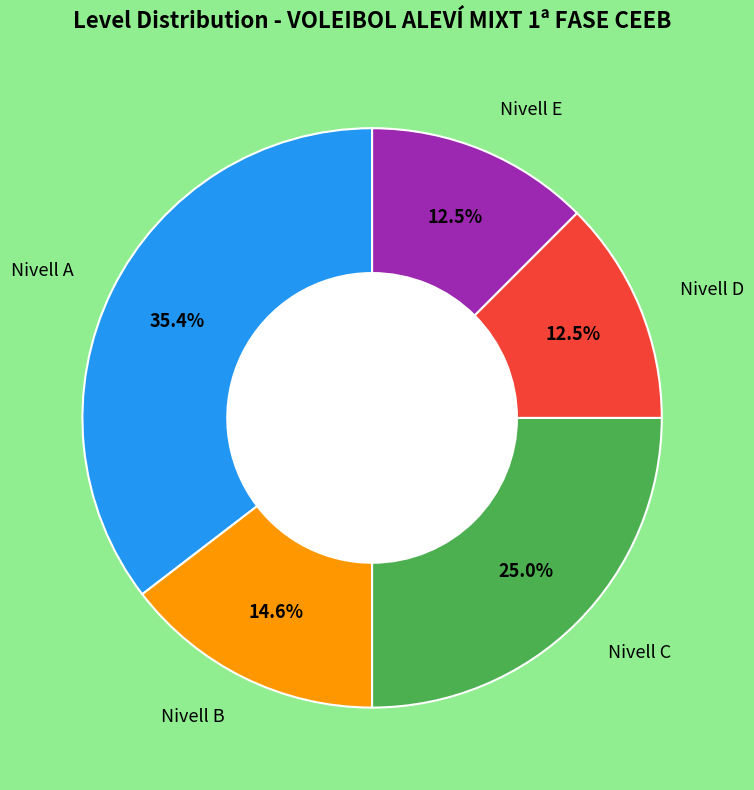

Does any single category account for the majority?

No